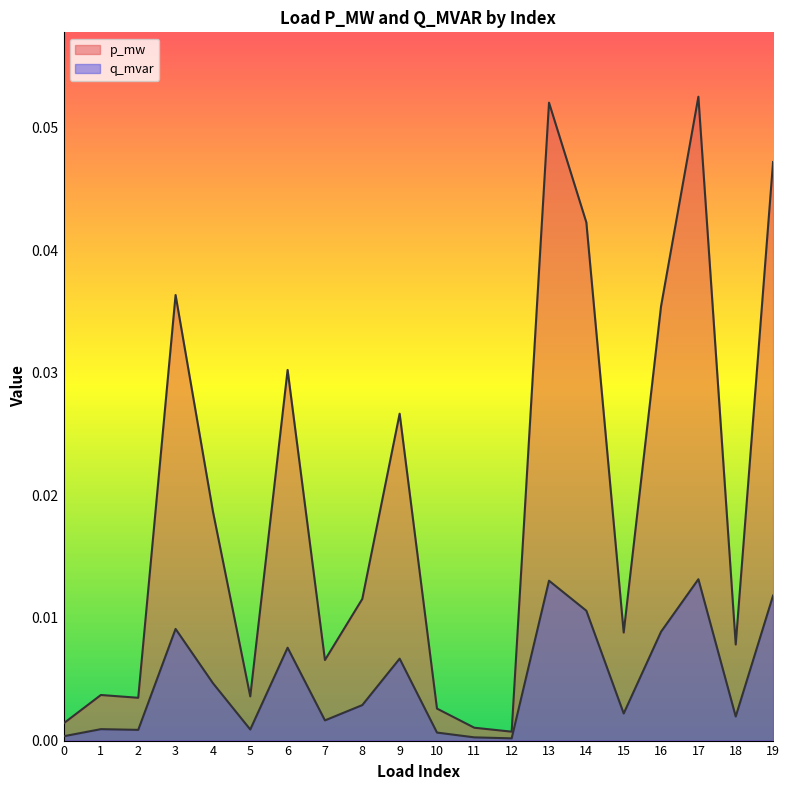

How many lines are shown in the chart?

2